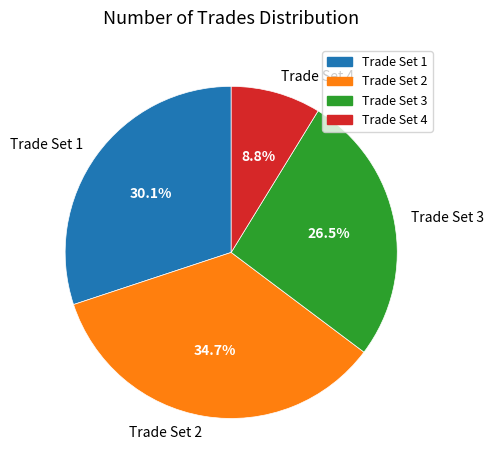

Is Trade Set 3 the majority of the pie?

No